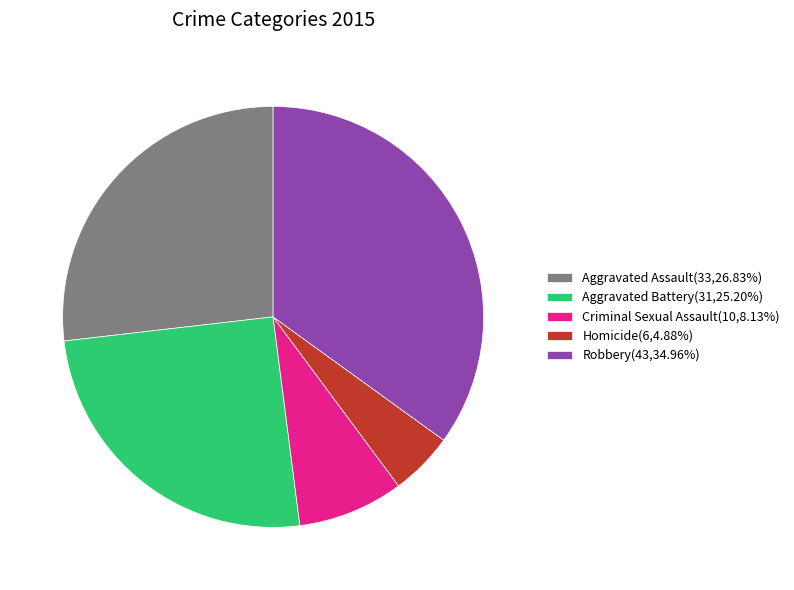

How many slices are in this pie chart?

5